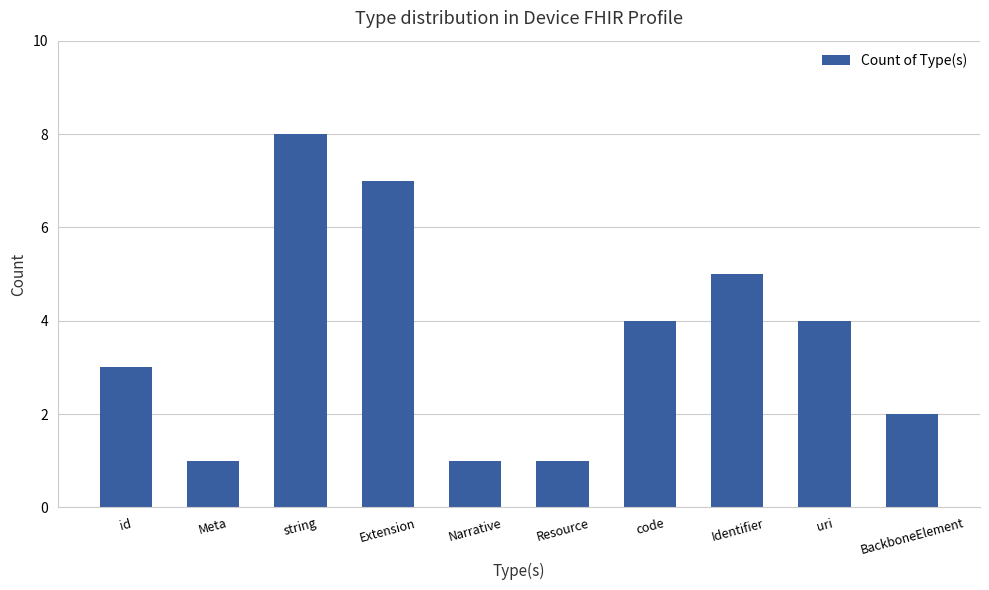

What is the sum of the values at Narrative and uri?

5